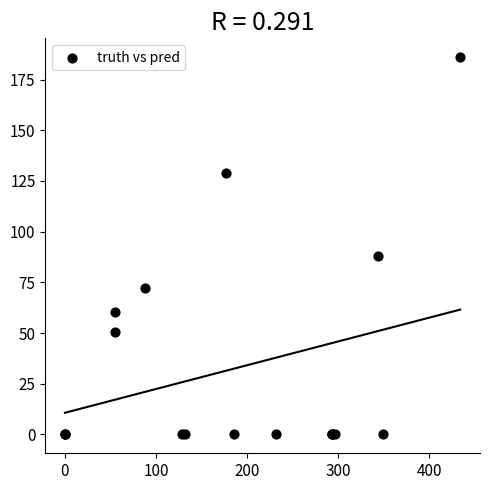

What Y value in the scatter plot is closest to 93?

88.0